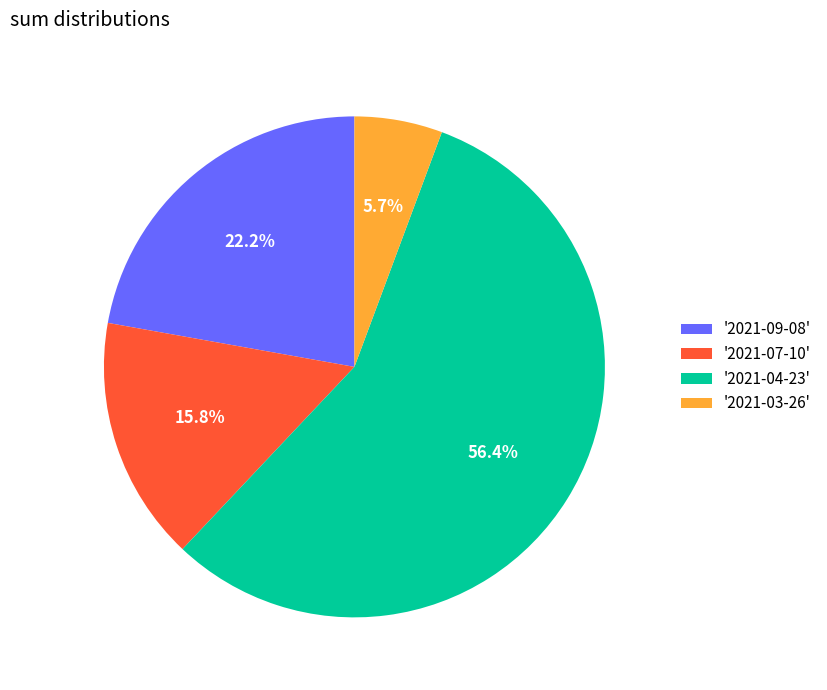

Count the number of slices in the pie.

4